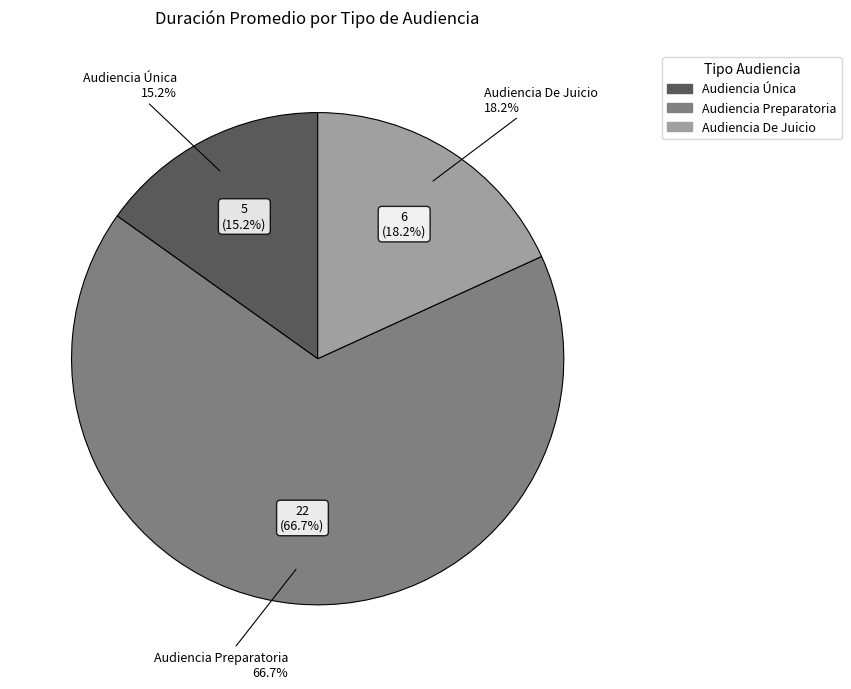

Which category accounts for the majority?

Audiencia Preparatoria